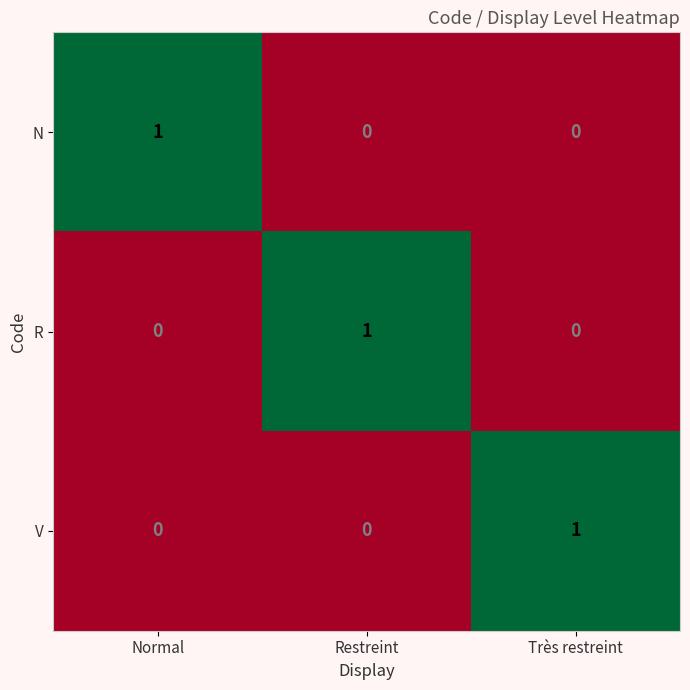

Reading left to right, list all the values displayed in this chart.

N: 1	0	0
R: 0	1	0
V: 0	0	1